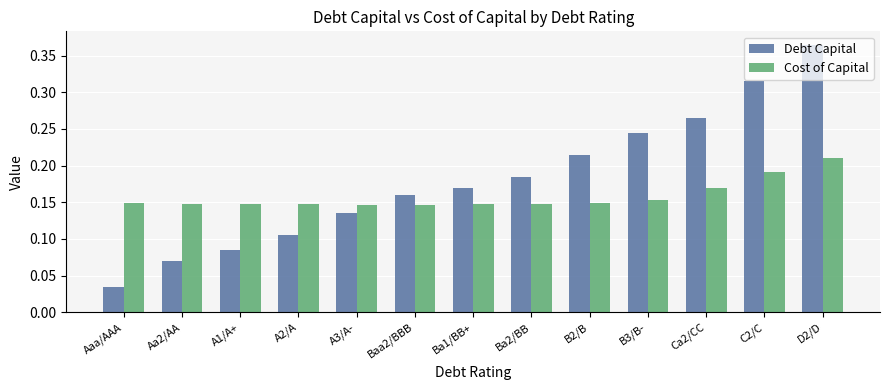

Which series has the widest spread of values?

Debt Capital